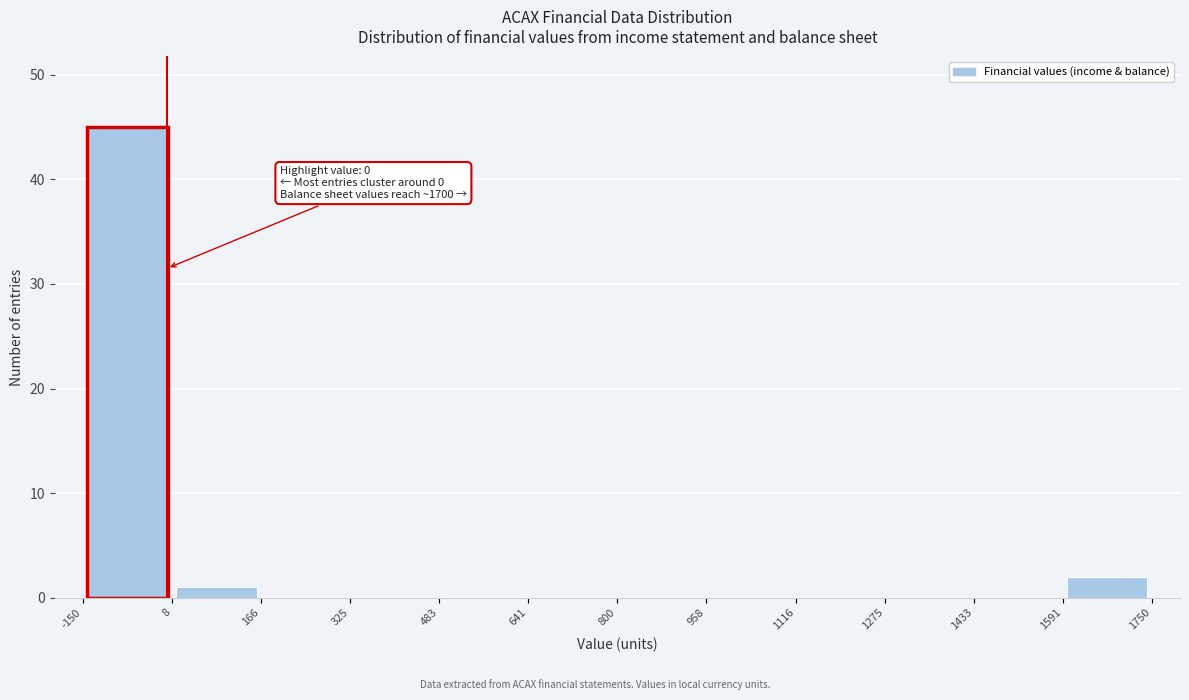

Which range on the x-axis has the tallest bar?

-150 to 8